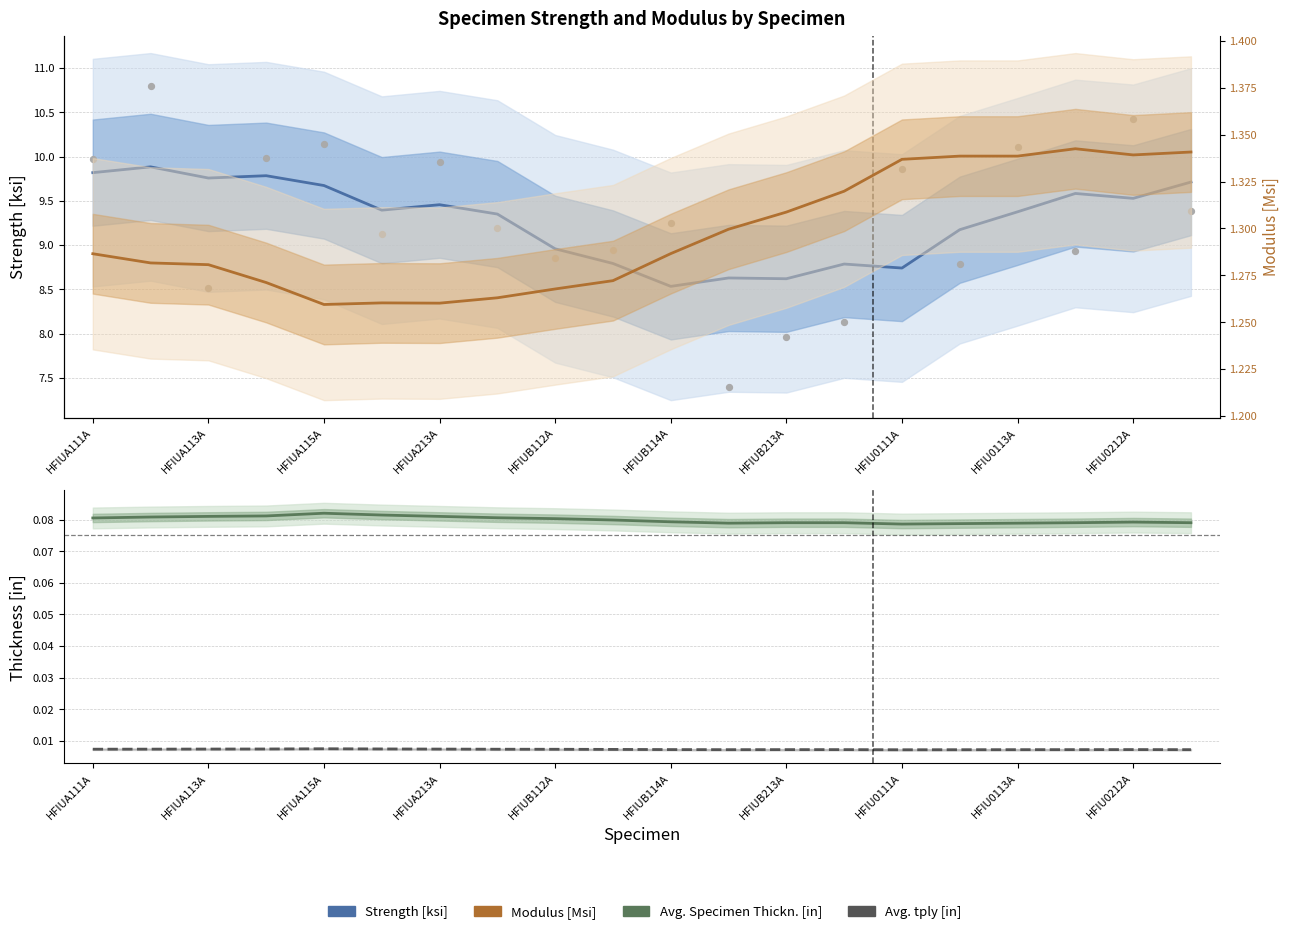

Which series reaches the maximum Y coordinate?

Strength [ksi]